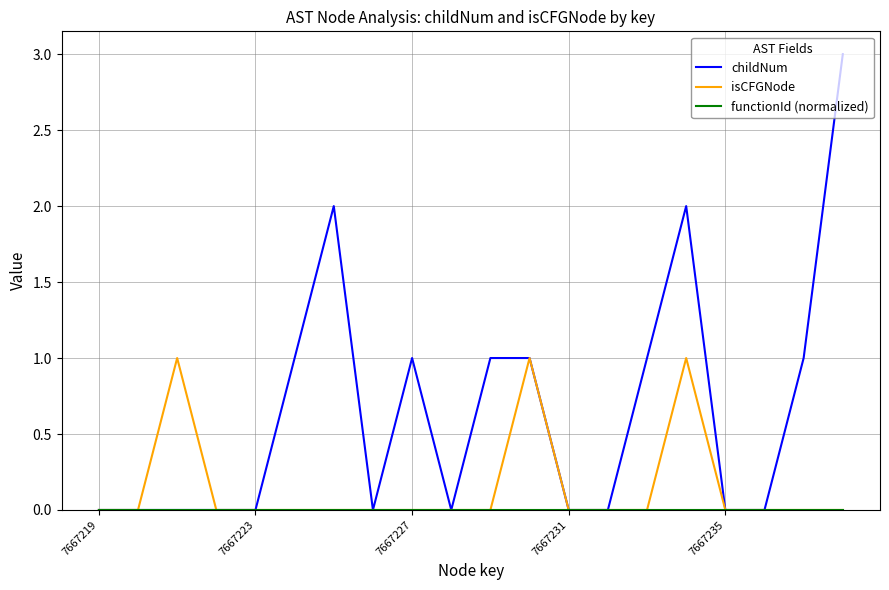

Is this an area chart (filled region under the line)?

No